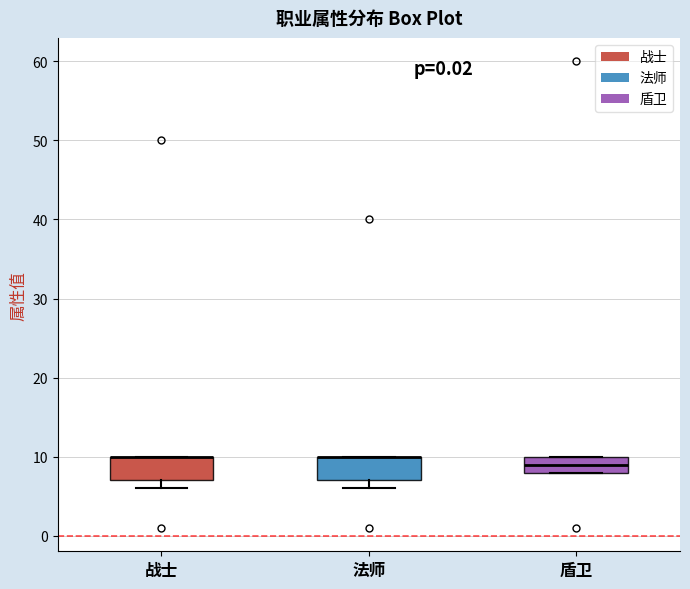

Where is the lower edge of the box for 战士 on the y-axis? The values are not printed on the chart, so give them approximately, as read against the axis.

7